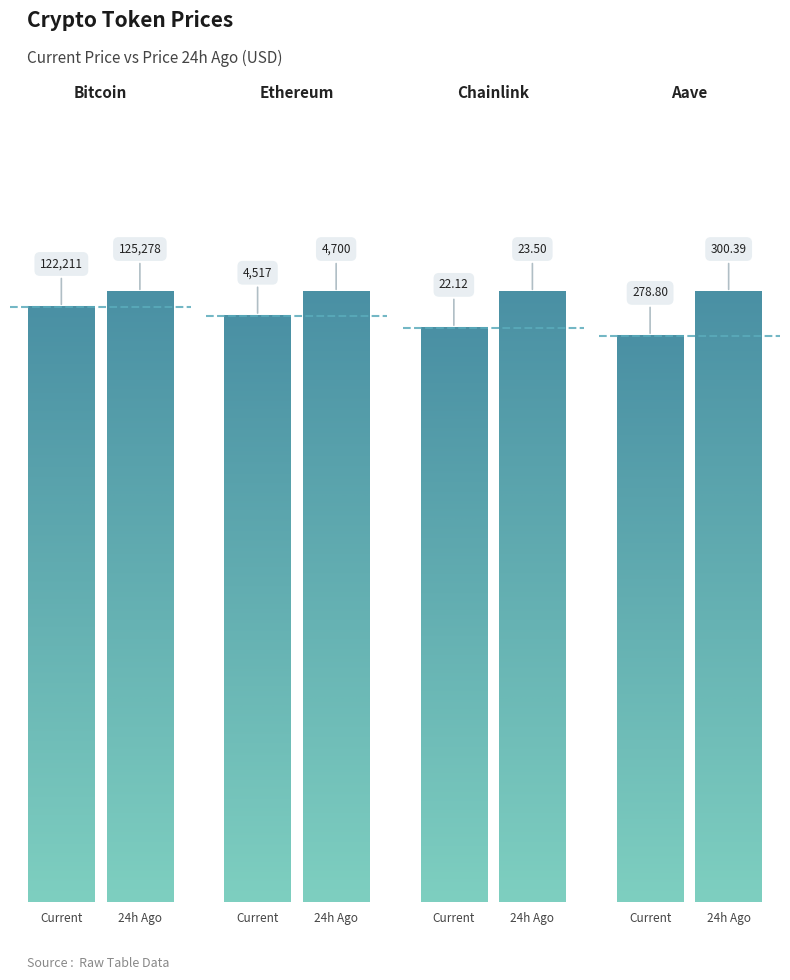

True or false: price24hAgo has a value of 125278.0 at Bitcoin.

True